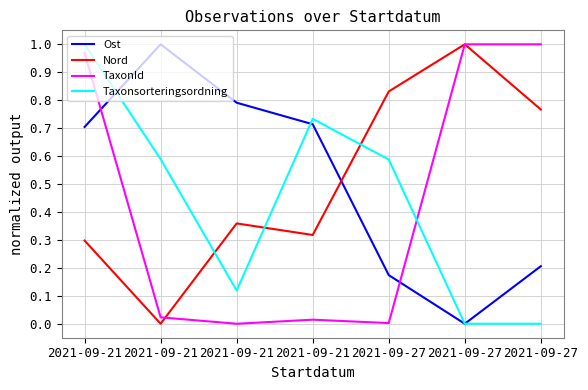

Which series changed the most between 2021-09-21 and 2021-09-27?

Taxonsorteringsordning